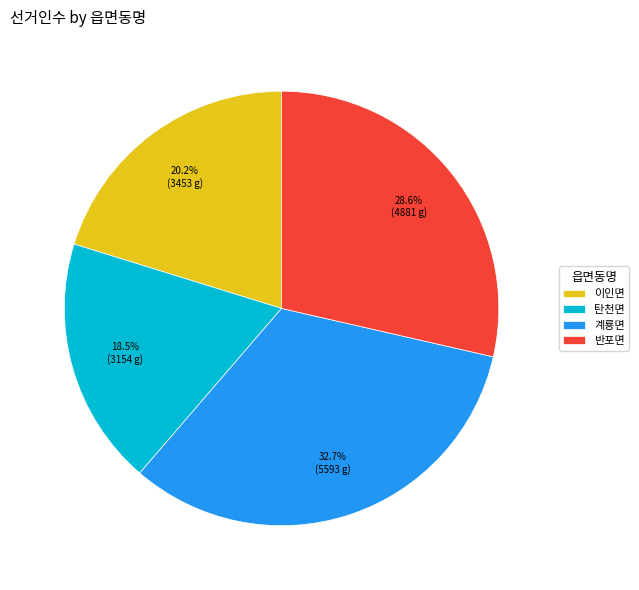

To the nearest percent, what is the difference between the 반포면 and 이인면 slice percentages?

8%